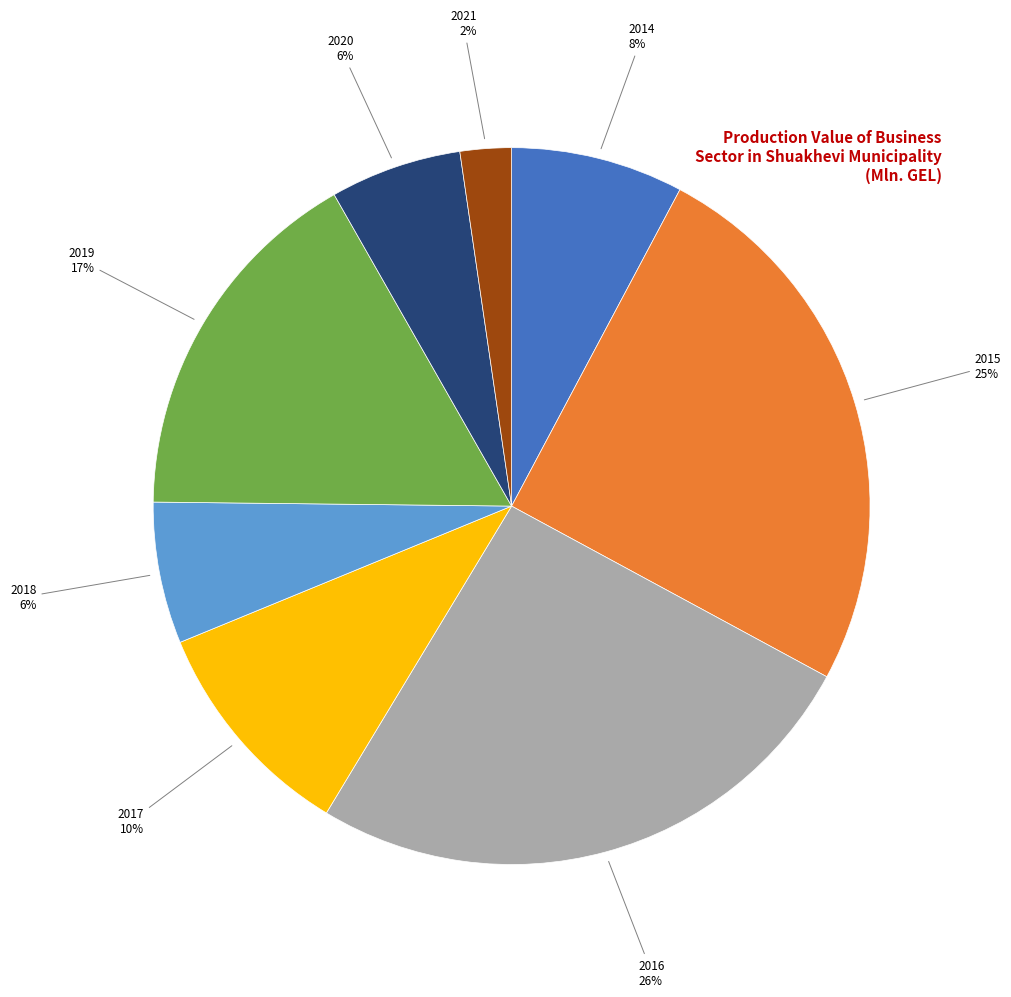

To the nearest percent, what is the average slice percentage?

12%